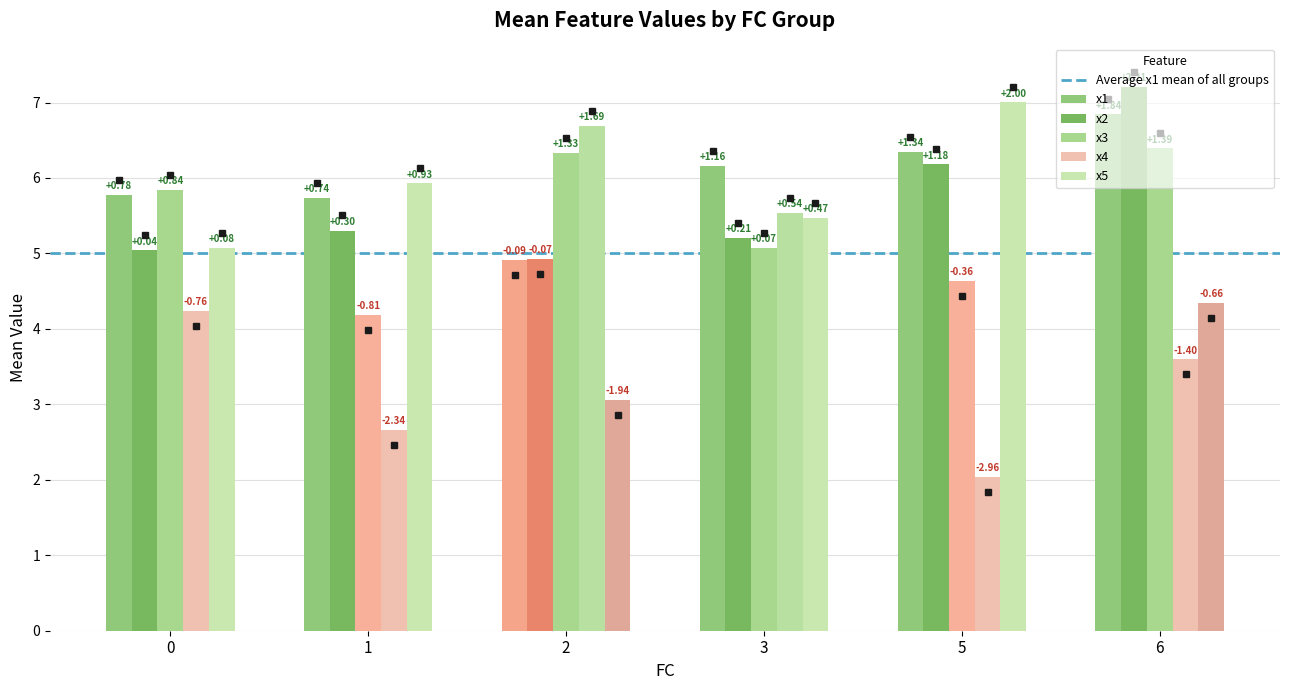

How many bars are there in each group?

5